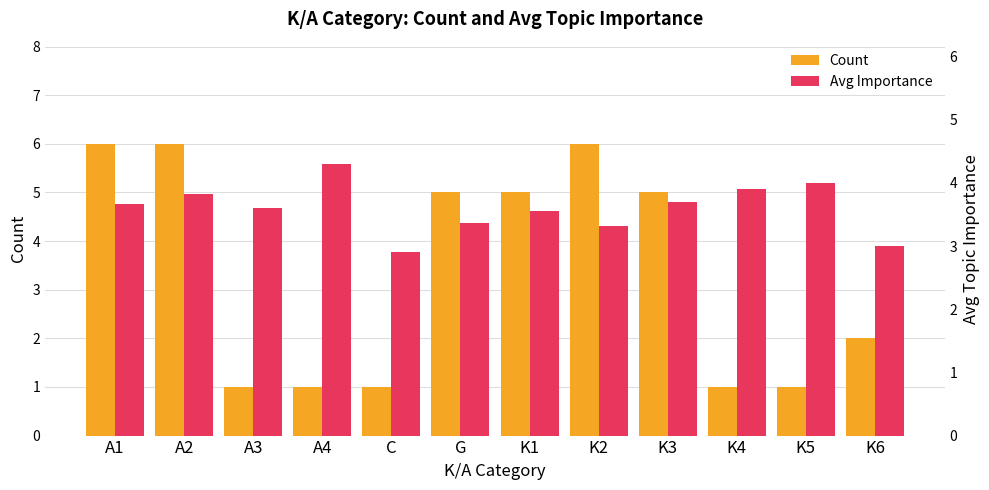

Are the bars grouped side by side (vs. stacked)?

Yes